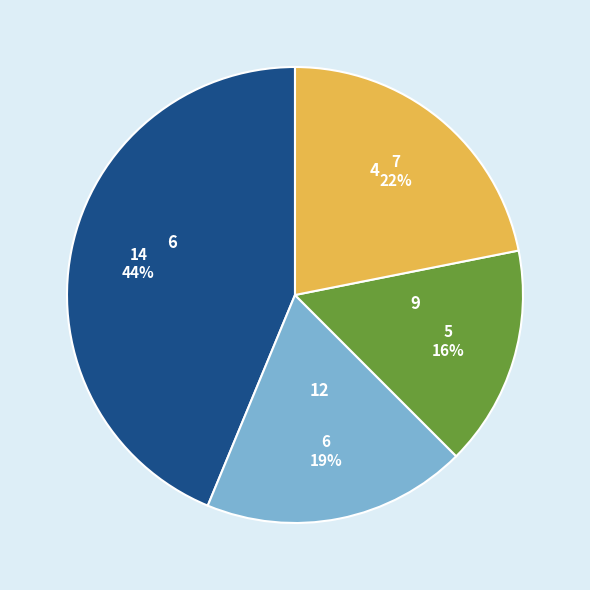

Which has a higher value, 12 or 6?

6